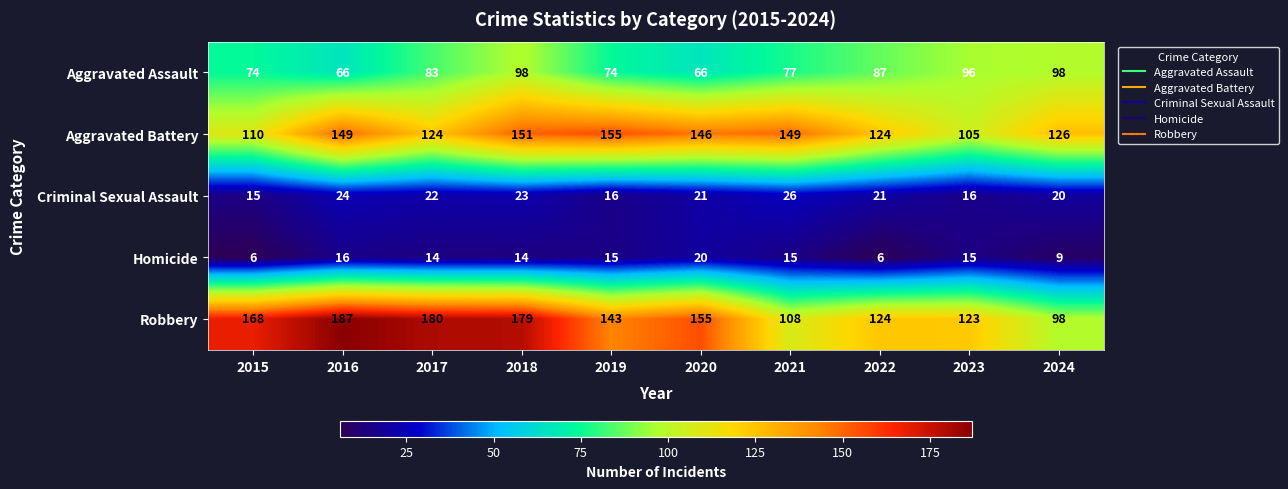

Which series changed the most between 2022 and 2024?

Robbery